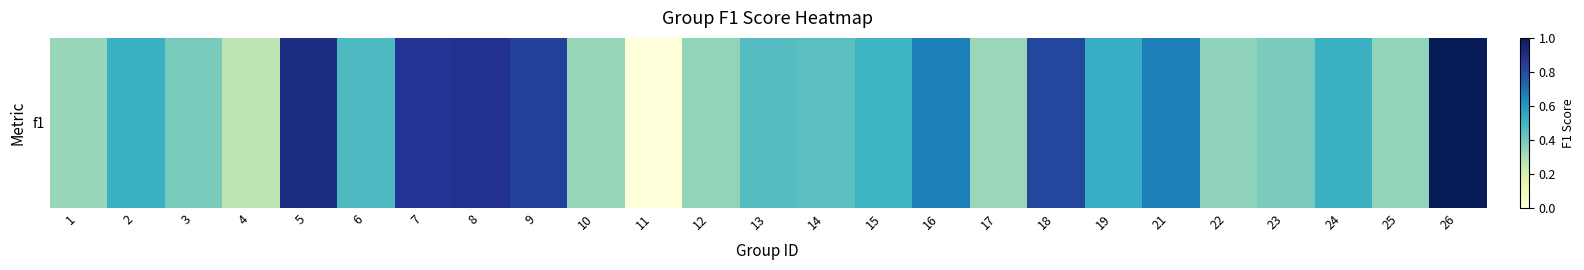

True or false: the data shows 0.3 at 22.

True